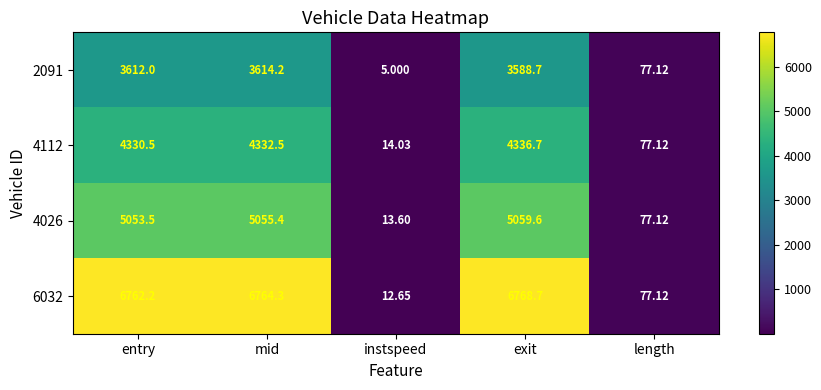

What is the minimum value shown in the chart?

5.0